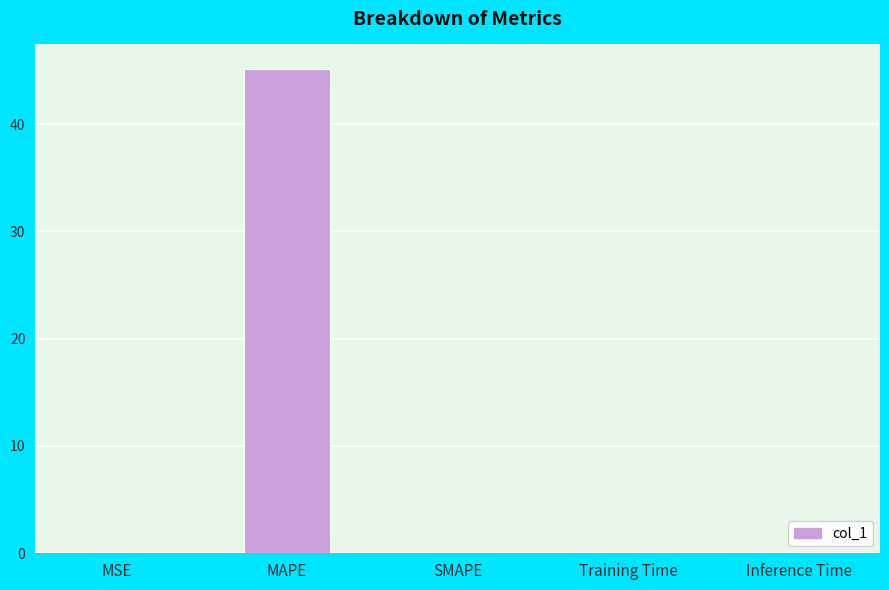

True or false: the data shows 25.5 at MAPE.

False